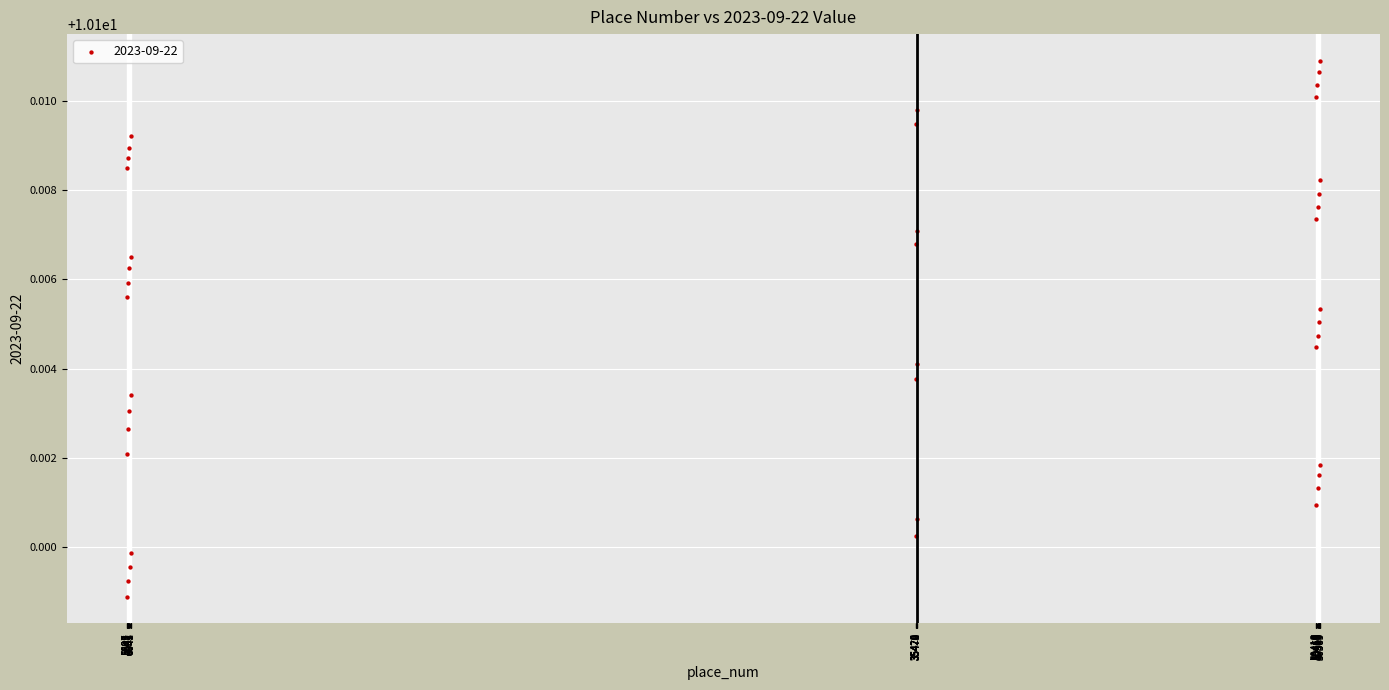

How many data points are displayed?

40